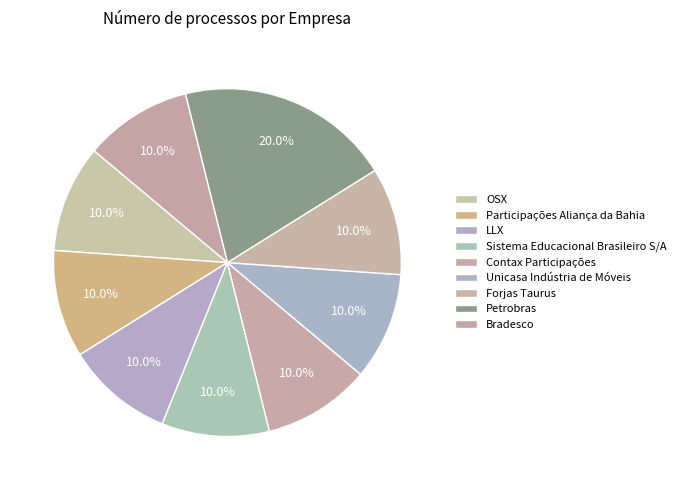

Which slice is the largest?

Petrobras